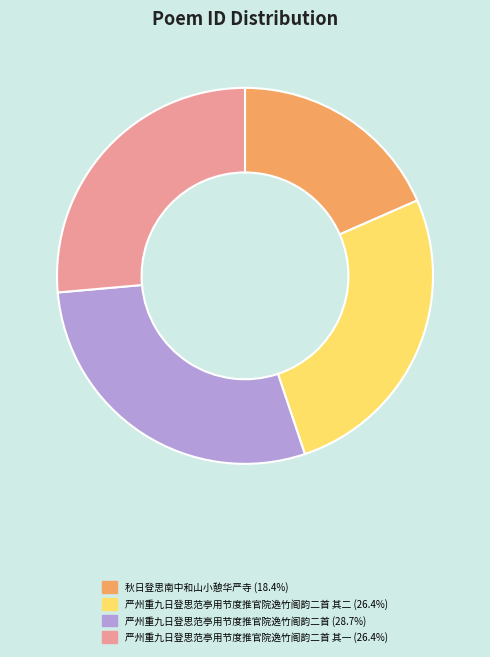

Does any single category account for the majority?

No